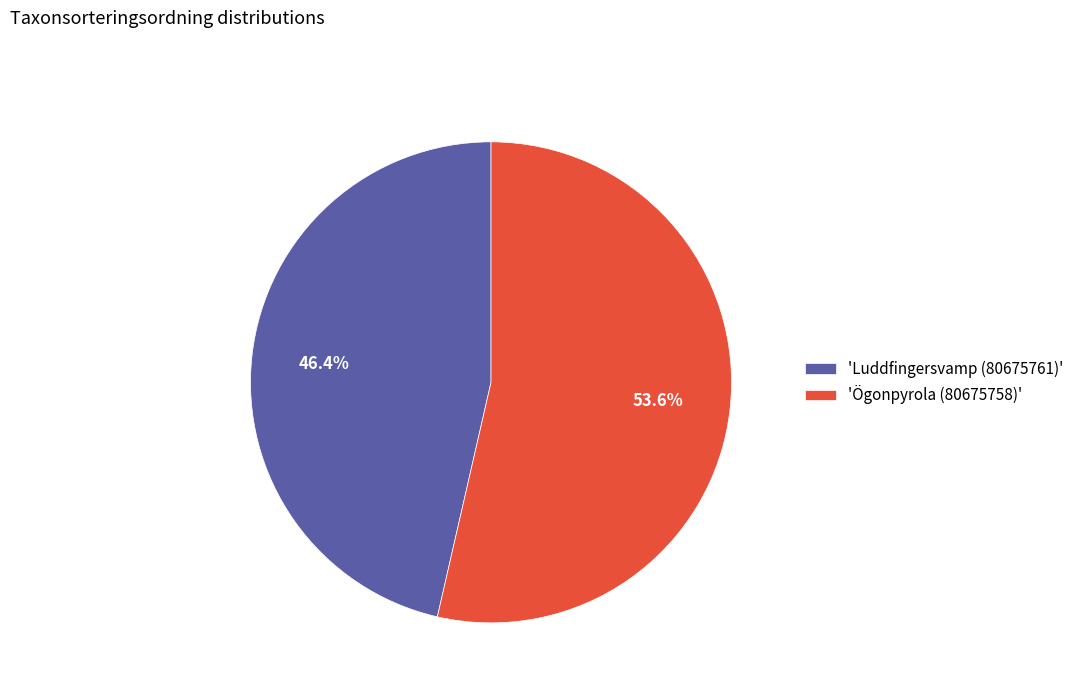

How many segments does this pie chart have?

2